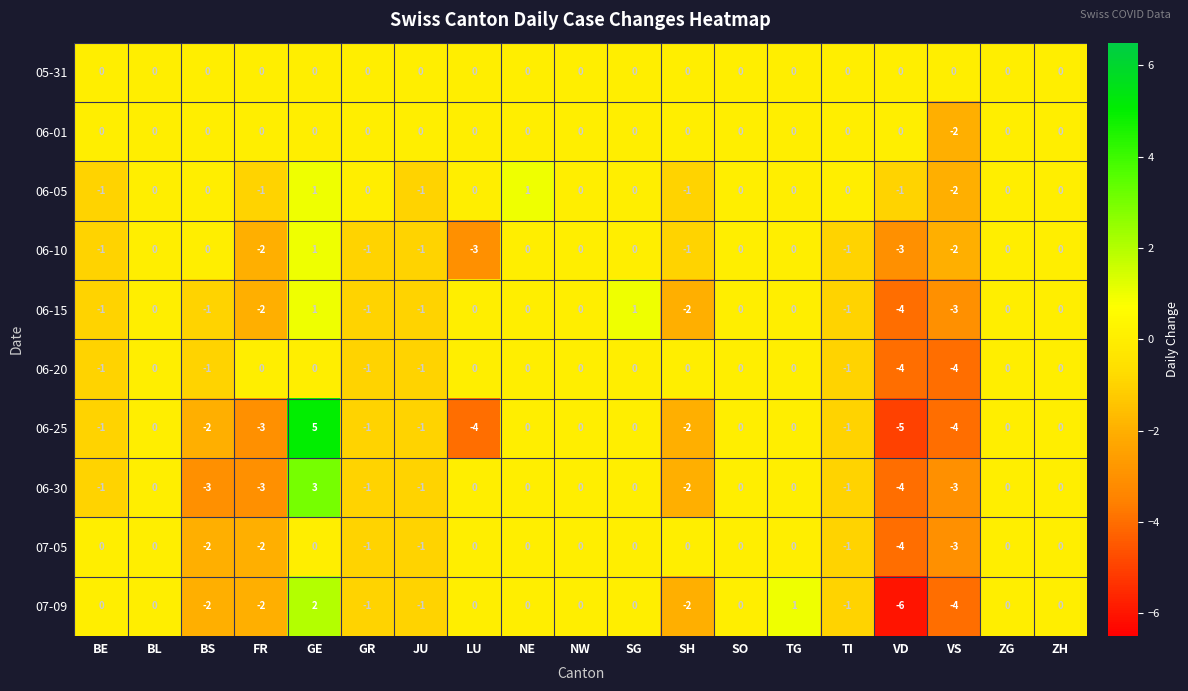

Is it true that 06-15 equals -1 at BS?

True